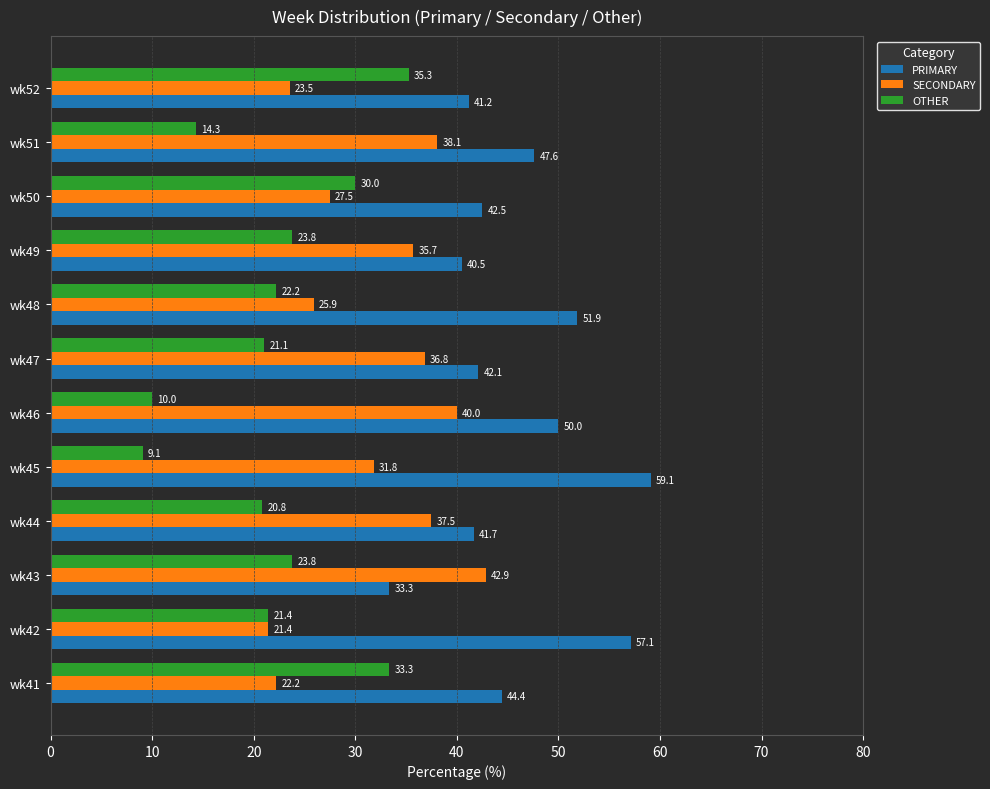

The OTHER series shows 20.8 at wk44. True or false?

True